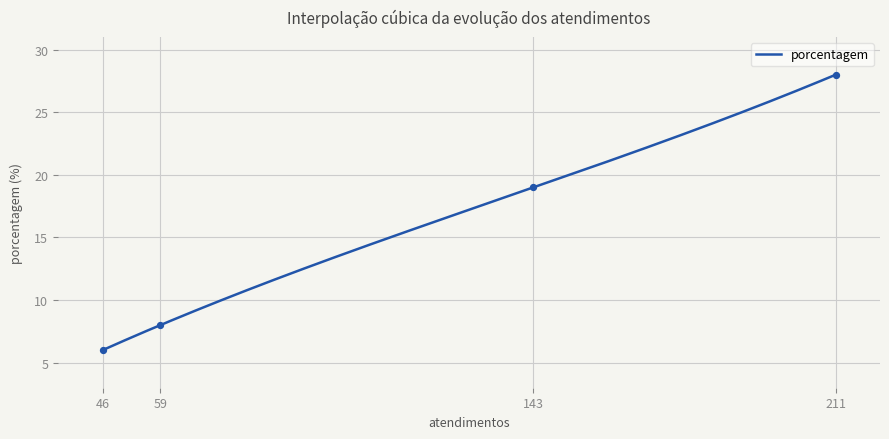

What is the maximum value for porcentagem?

28.0